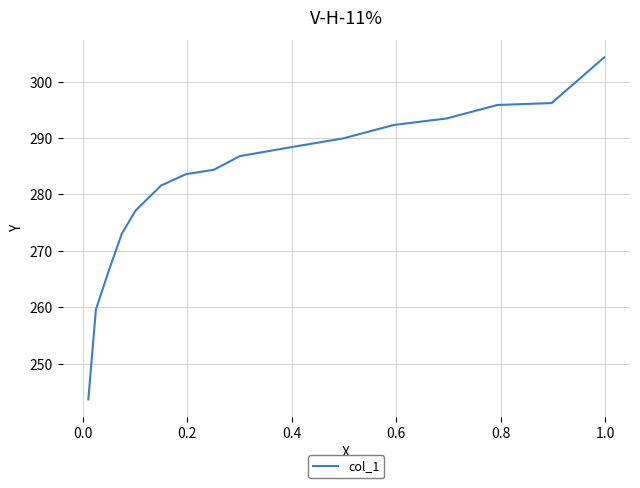

What is the average value?

282.3